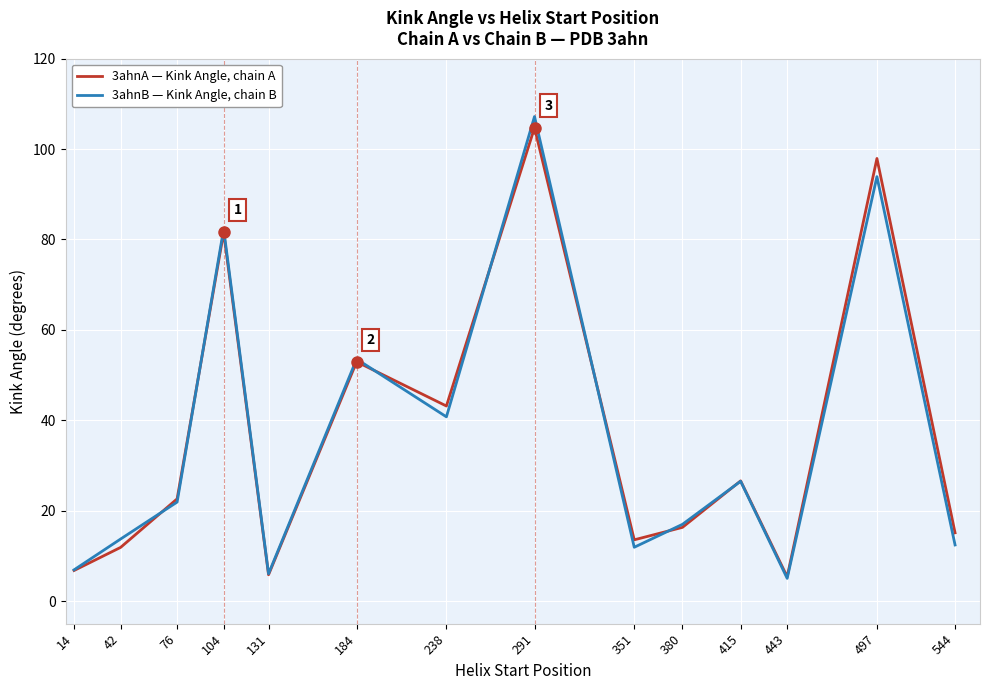

Between 351 and 380, which series saw the biggest shift?

3ahnB — Kink Angle, chain B